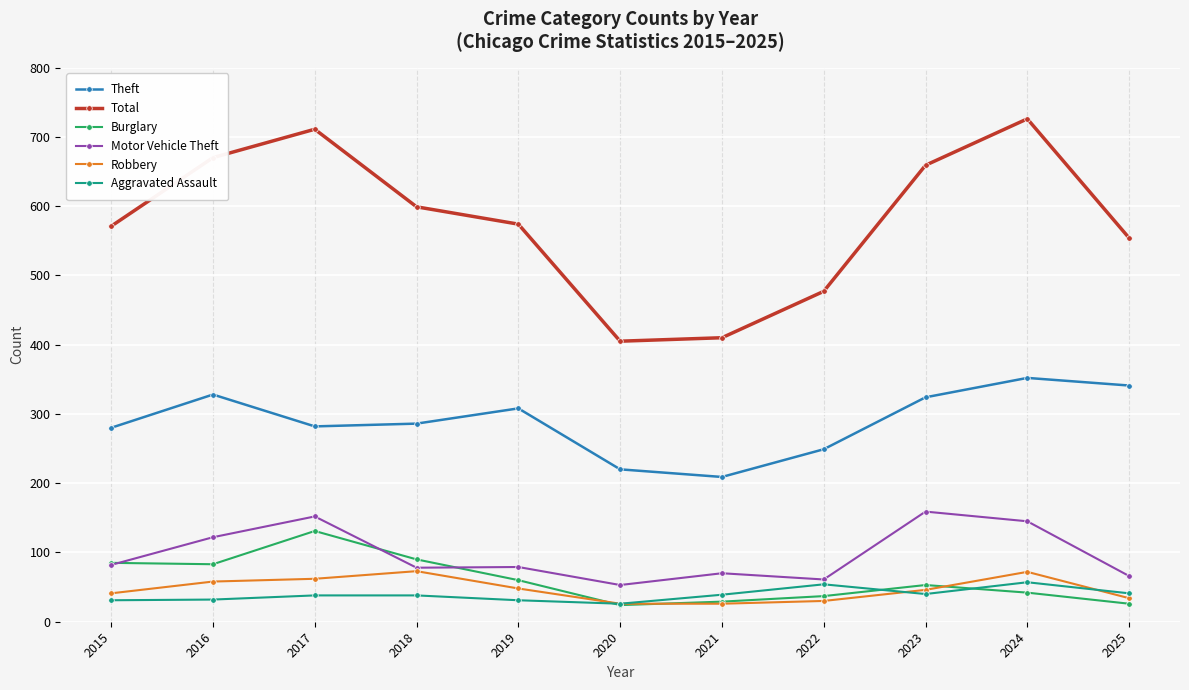

What is the difference between the second highest and second lowest values in the Aggravated Assault series?

23